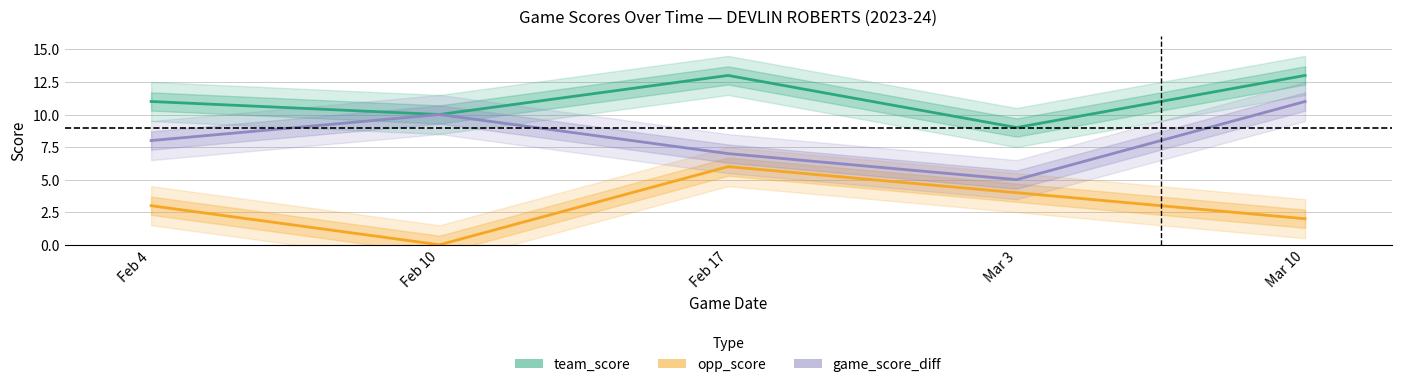

Read the game_score_diff value at Mar 10.

11